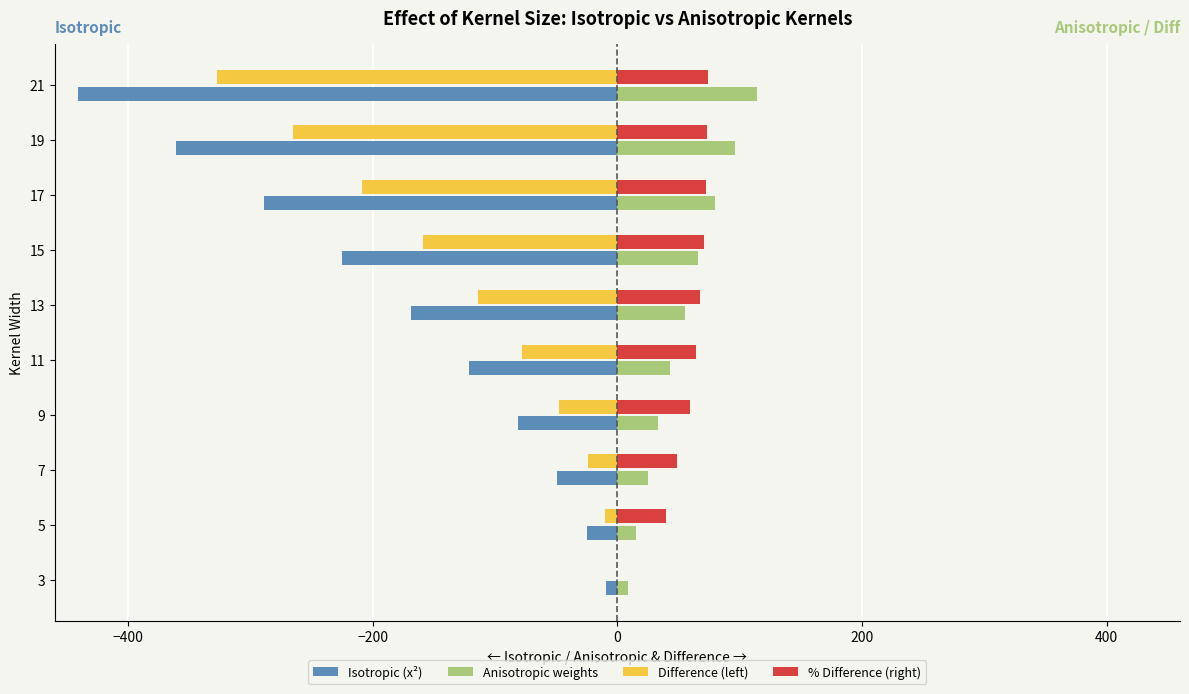

What is the sum of all Anisotropic weights values?

536.0